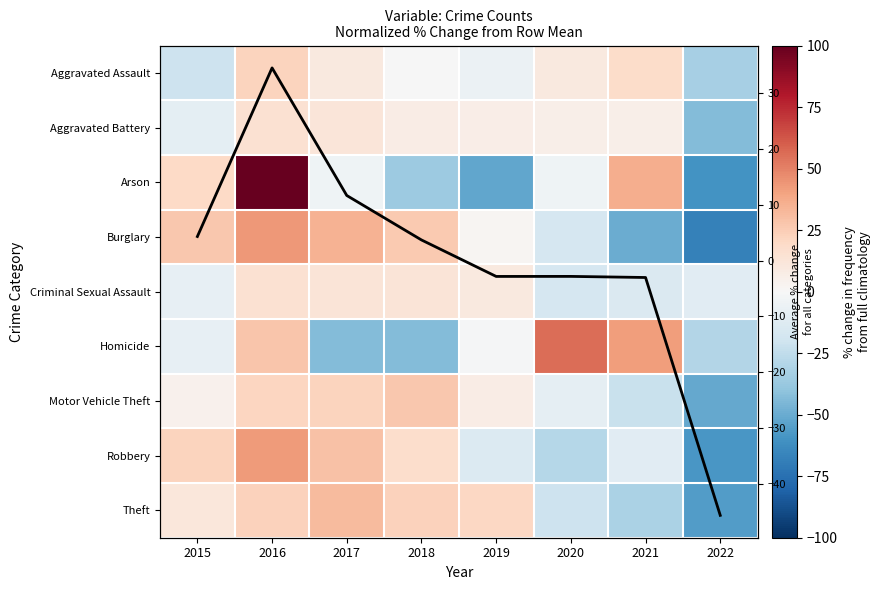

What is the difference between the highest and lowest values at 2021?

90.8